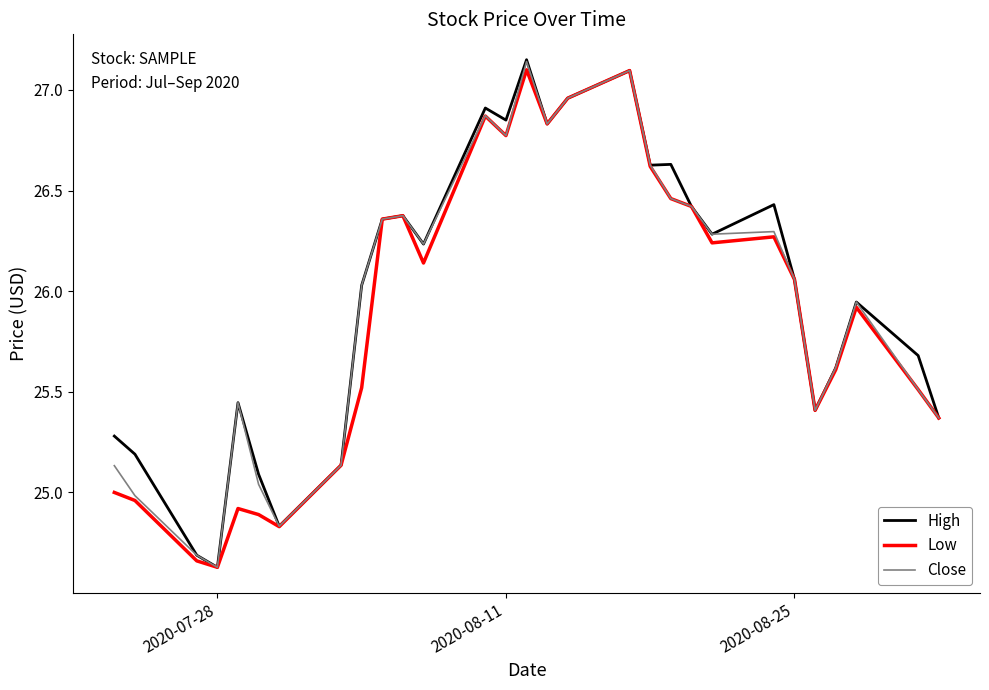

What is the greatest value displayed?

27.1